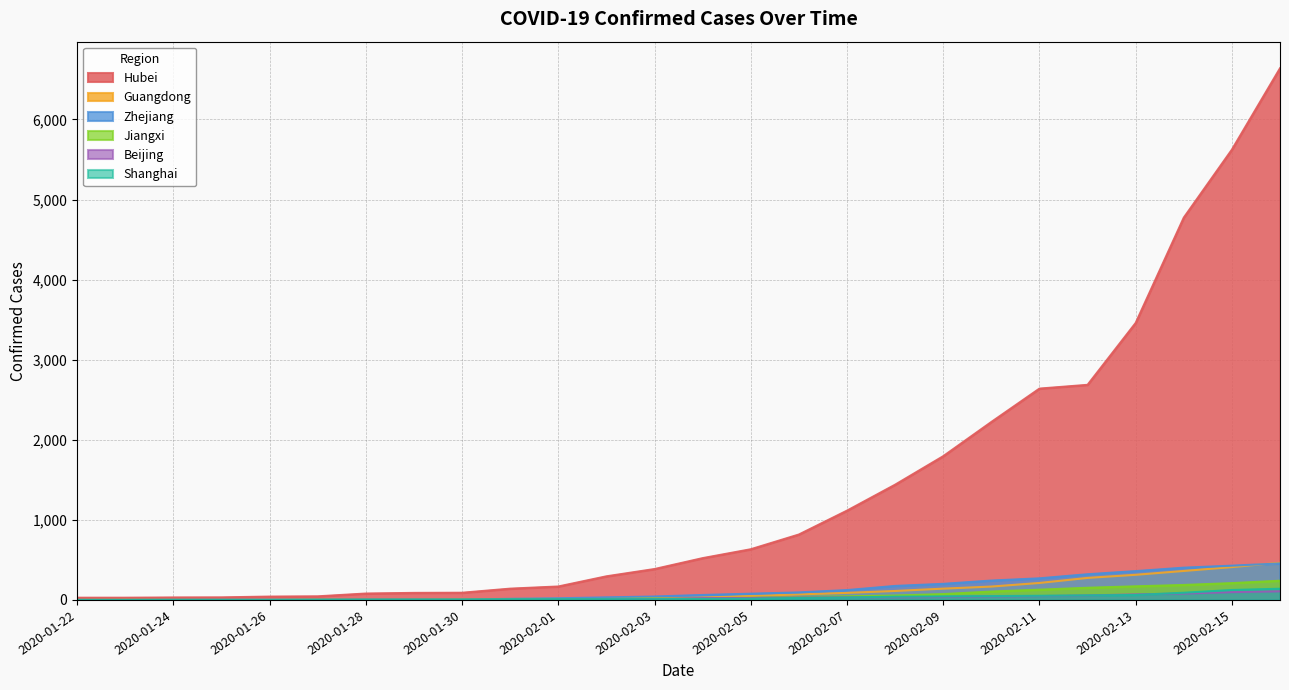

What is the sum of the Guangdong values at 2020-01-22 and 2020-02-09?

141.0